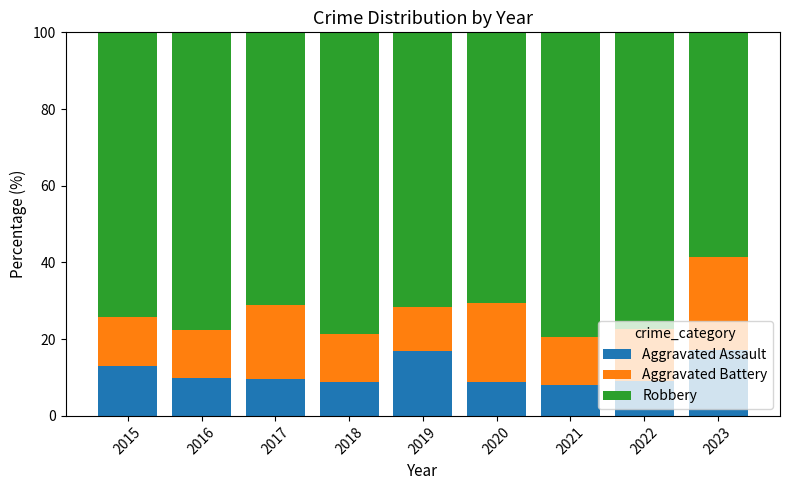

What is the minimum value for Aggravated Assault?

7.9